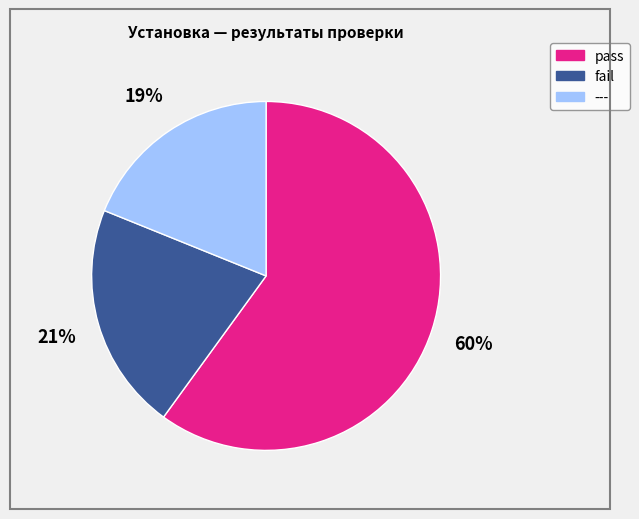

How many slices are in this pie chart?

3